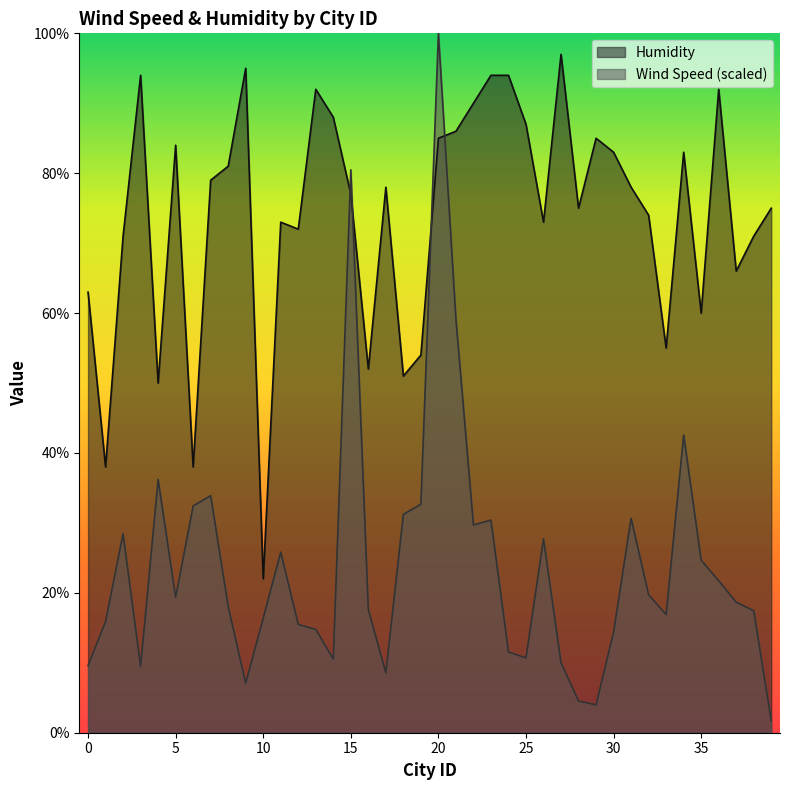

At which label is Wind Speed closest to 50?

34